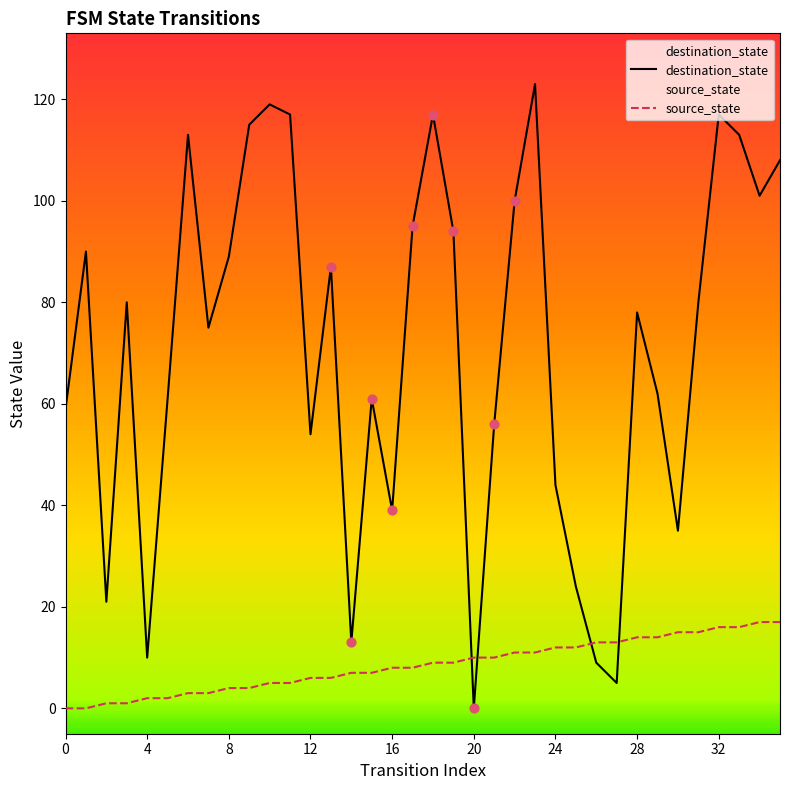

Which series reaches the minimum Y coordinate?

destination_state